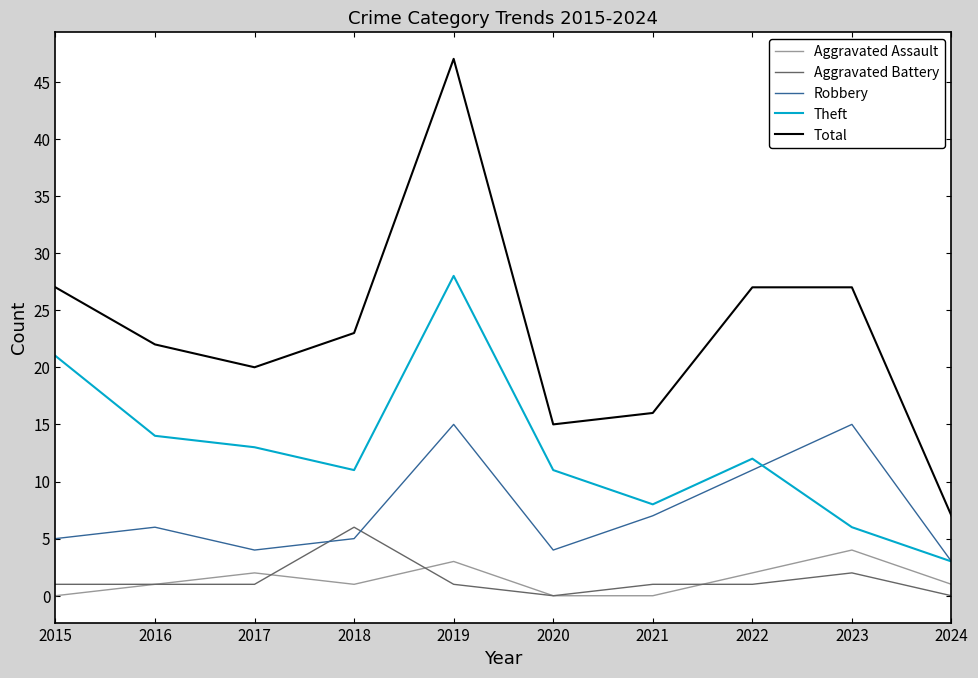

Which series has the largest total across all categories?

Total